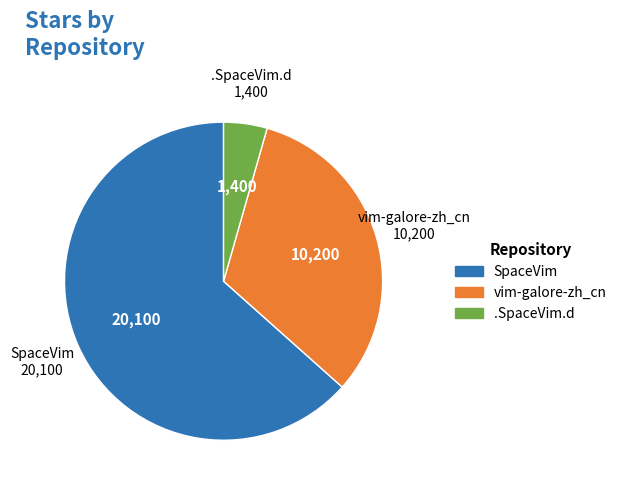

Does any single category account for the majority?

Yes